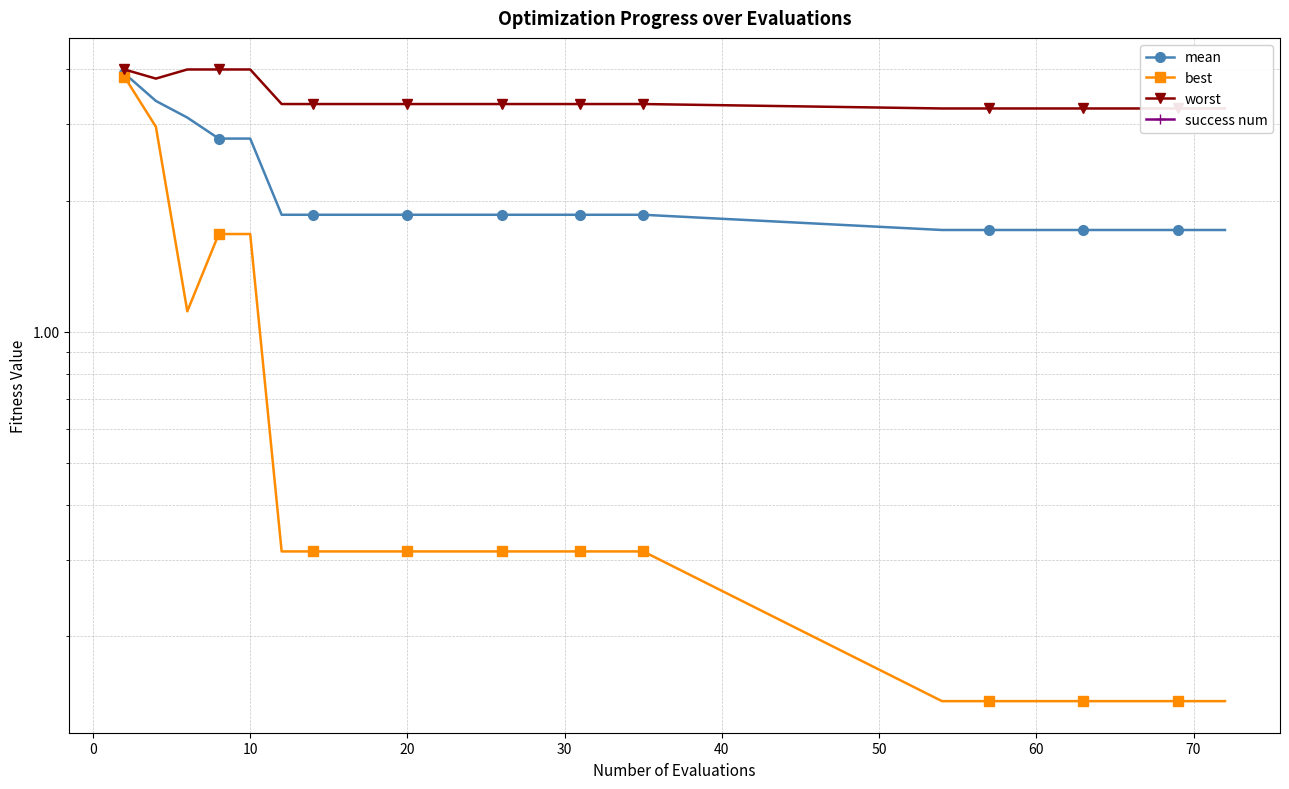

What is the value of the best point at the 5th from the left?

1.7